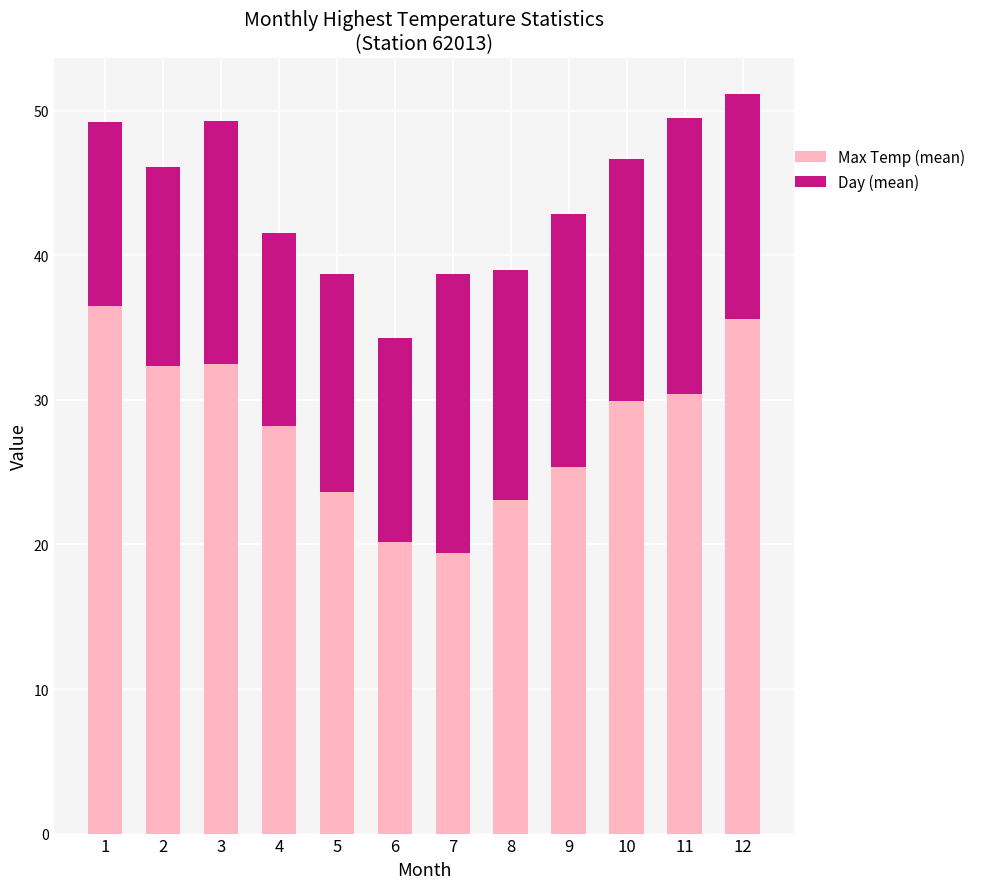

Are the bars horizontal?

No